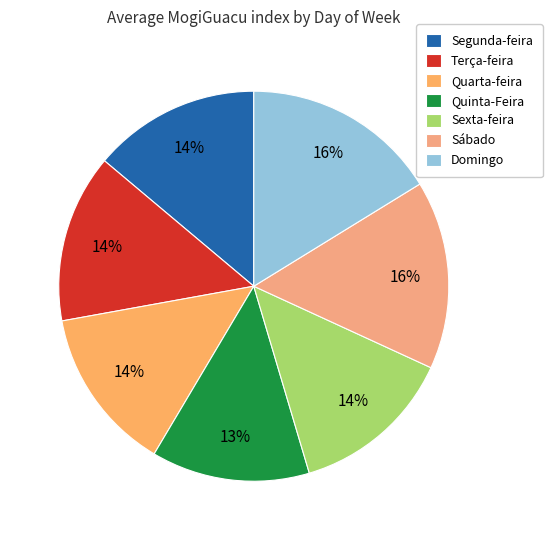

Does any single category account for the majority?

No